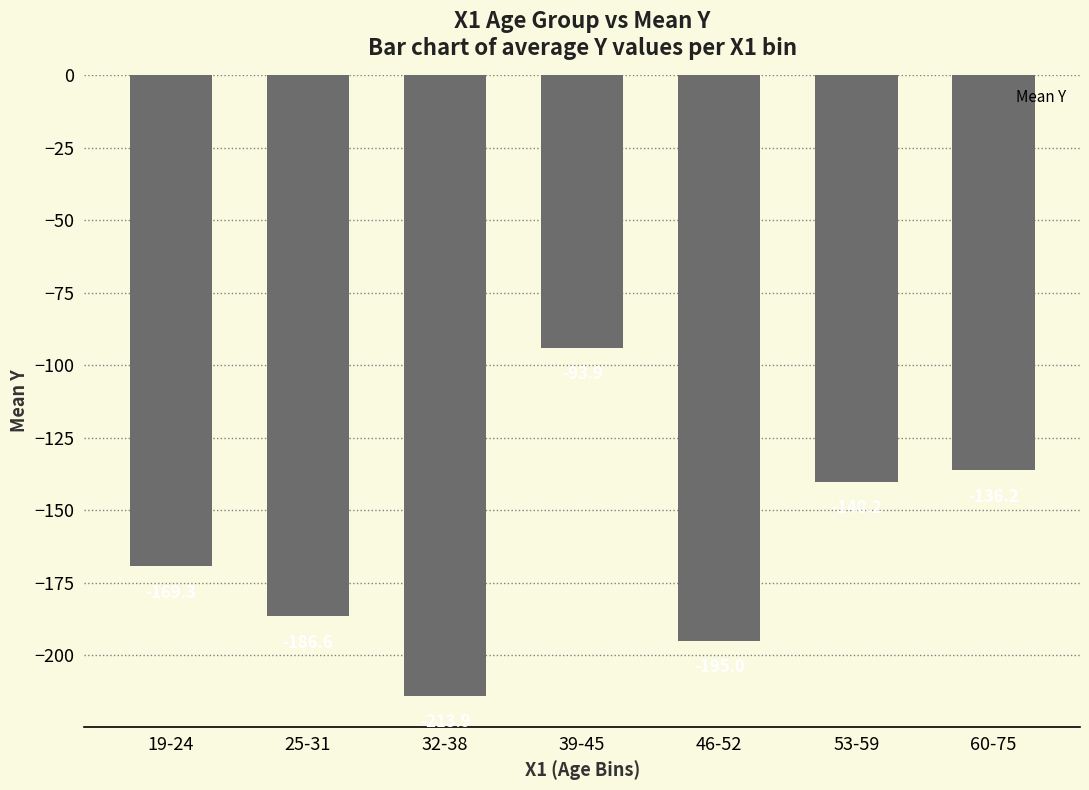

Rank the categories by value from highest to lowest.

39-45, 60-75, 53-59, 19-24, 25-31, 46-52, 32-38